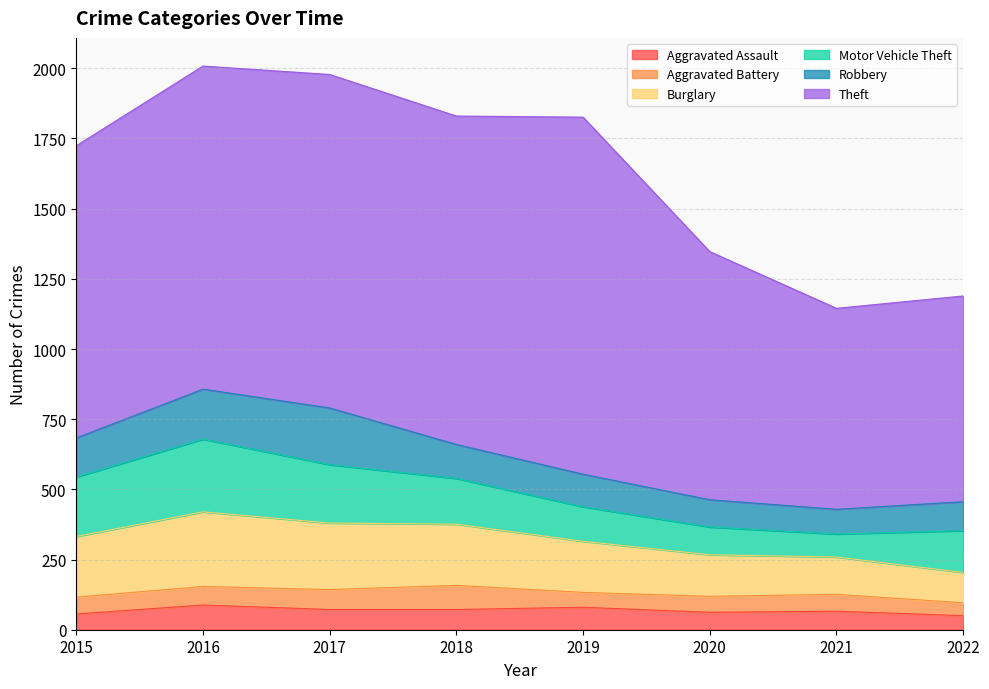

True or false: Burglary has more than 1 interior local peaks.

False